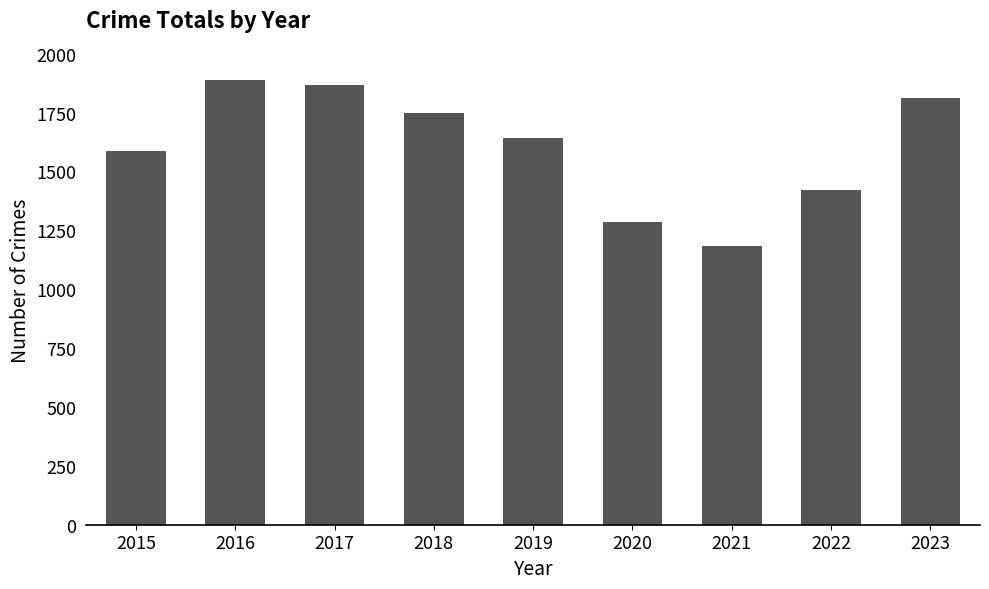

What is the value of the 5th bar from the left?

1643